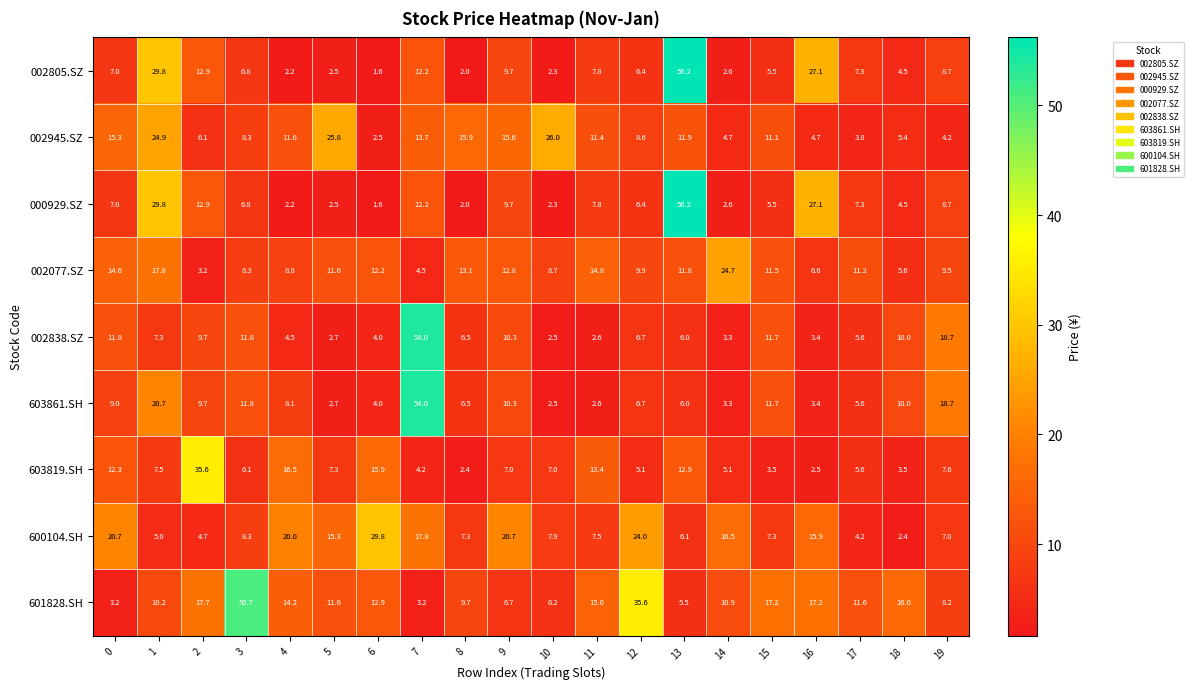

What is the minimum value for 603861.SH?

2.5